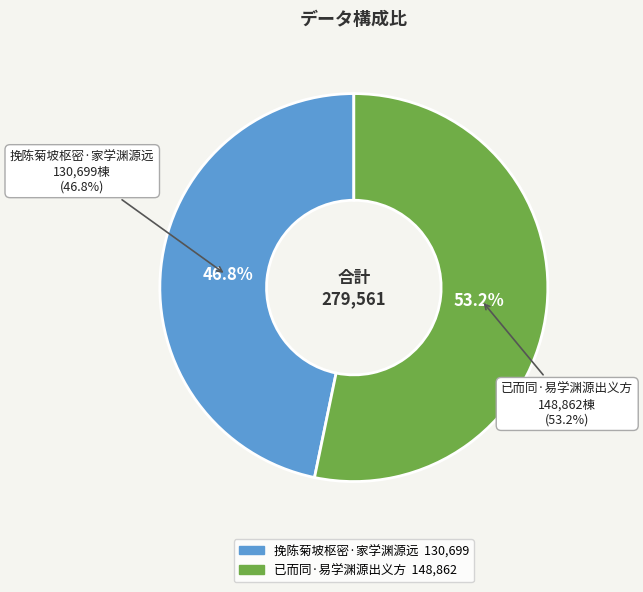

Which category has the biggest portion of the pie?

已而同·易学渊源出义方